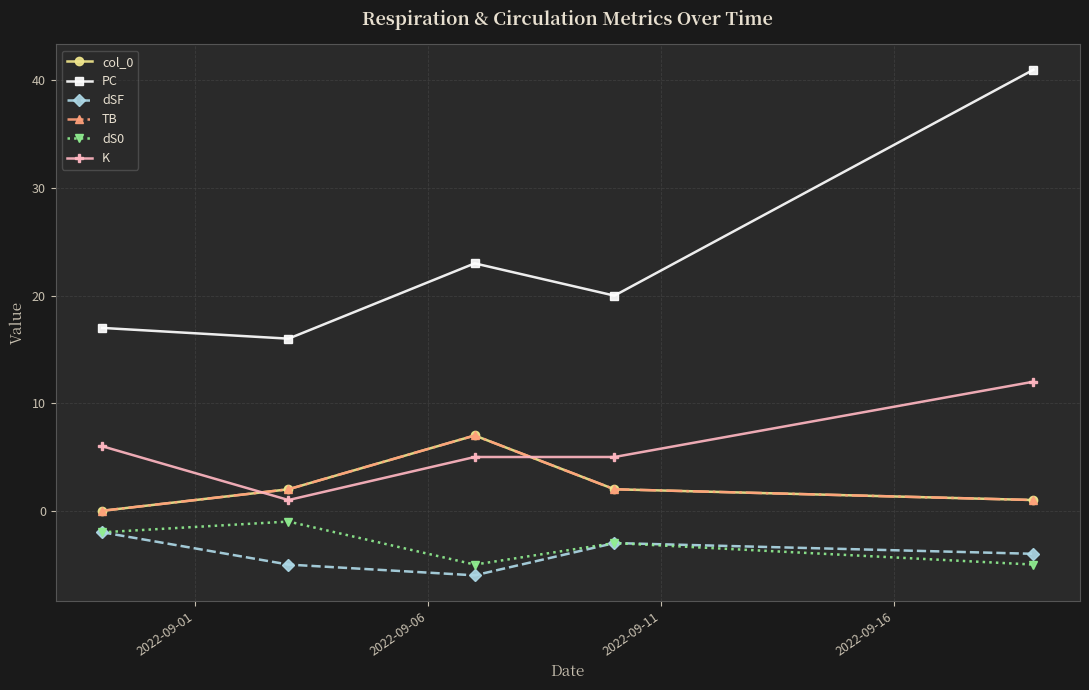

Reading left to right, list all the values displayed in this chart.

col_0: 0	2	7	2	1
PC: 17	16	23	20	41
dSF: -2	-5	-6	-3	-4
TB: 0	2	7	2	1
dS0: -2	-1	-5	-3	-5
K: 6	1	5	5	12